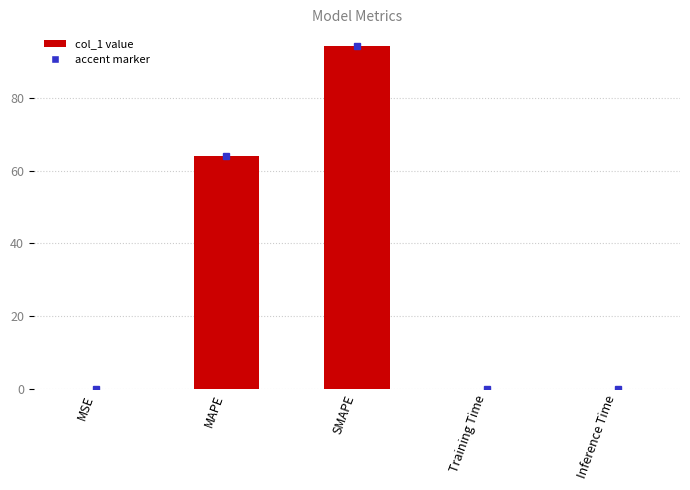

What is the maximum value shown in the chart?

94.1